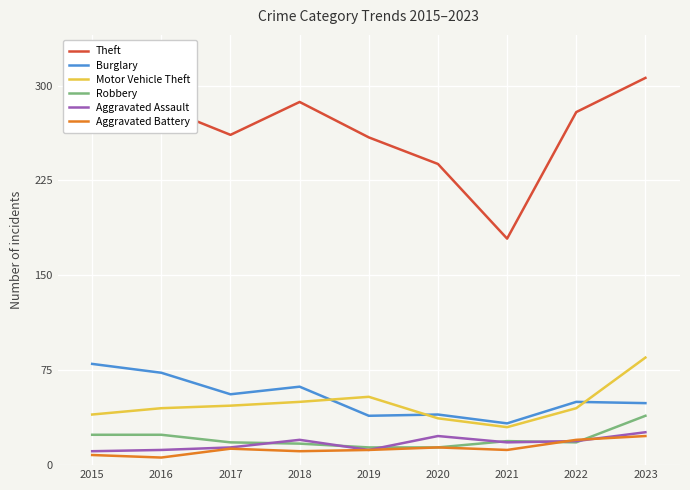

Which series has the widest spread of values?

Theft